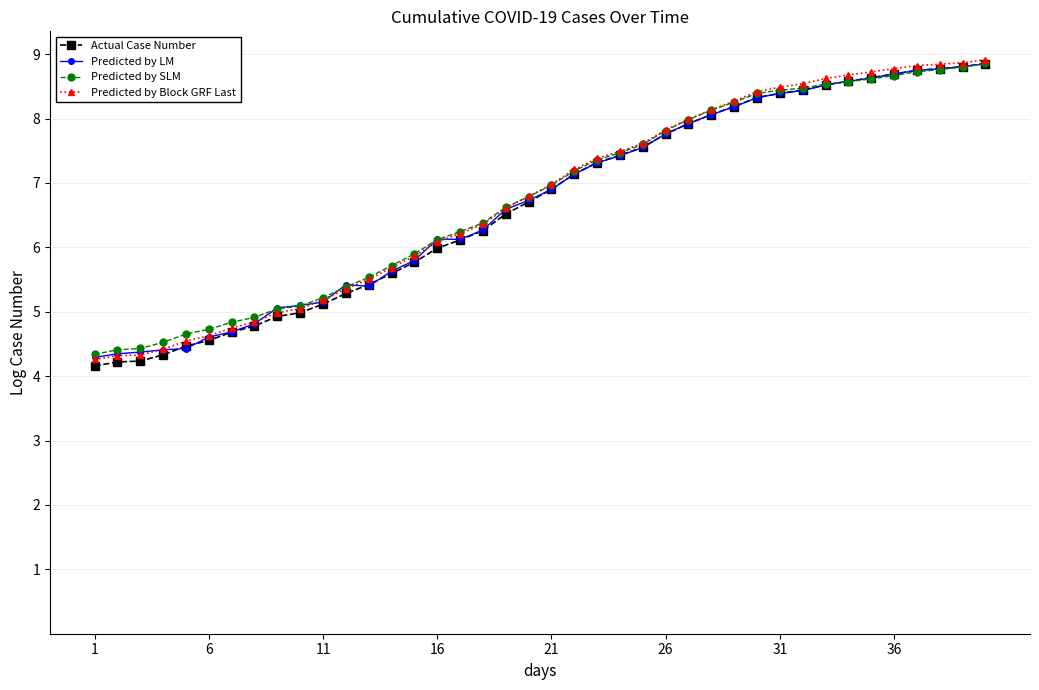

Reading left to right, what are all the values shown in this chart?

Actual Case Number: 4.2	4.2	4.2	4.3	4.5	4.6	4.7	4.8	4.9	5.0	5.1	5.3	5.4	5.6	5.8	6.0	6.1	6.3	6.5	6.7	6.9	7.1	7.3	7.4	7.6	7.8	7.9	8.1	8.2	8.3	8.4	8.4	8.5	8.6	8.6	8.7	8.7	8.8	8.8	8.9
Predicted by LM: 4.3	4.3	4.4	4.4	4.4	4.6	4.7	4.8	5.1	5.1	5.2	5.4	5.4	5.6	5.8	6.1	6.1	6.3	6.6	6.7	6.9	7.1	7.3	7.4	7.6	7.8	7.9	8.1	8.2	8.3	8.4	8.4	8.5	8.6	8.6	8.7	8.7	8.8	8.8	8.8
Predicted by SLM: 4.3	4.4	4.4	4.5	4.7	4.7	4.8	4.9	5.0	5.1	5.2	5.4	5.5	5.7	5.9	6.1	6.2	6.4	6.6	6.8	7.0	7.2	7.4	7.5	7.6	7.8	8.0	8.1	8.3	8.4	8.4	8.5	8.5	8.6	8.6	8.7	8.7	8.8	8.8	8.9
Predicted by Block GRF Last: 4.3	4.3	4.3	4.4	4.5	4.6	4.7	4.8	5.0	5.0	5.2	5.4	5.5	5.7	5.9	6.1	6.2	6.4	6.6	6.8	7.0	7.2	7.4	7.5	7.6	7.8	8.0	8.1	8.3	8.4	8.5	8.5	8.6	8.7	8.7	8.8	8.8	8.8	8.9	8.9